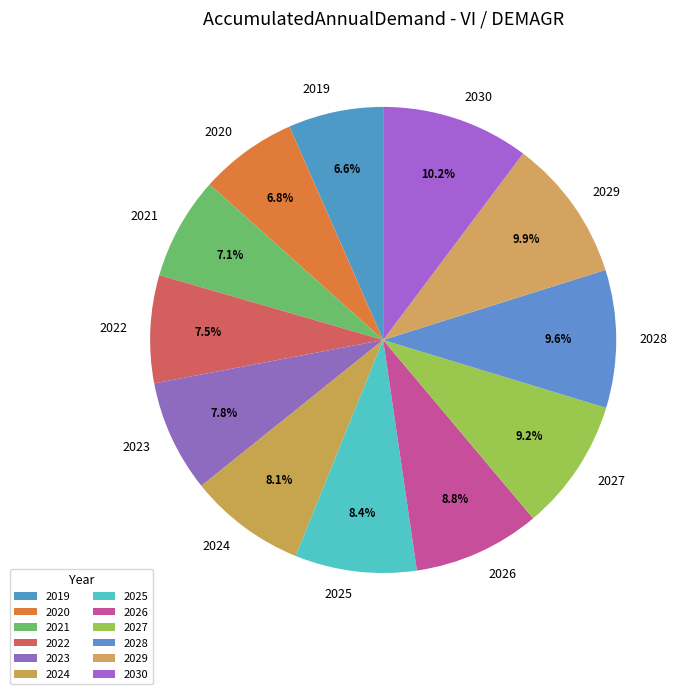

What percentage do 2029 and 2019 together represent?

16.5%